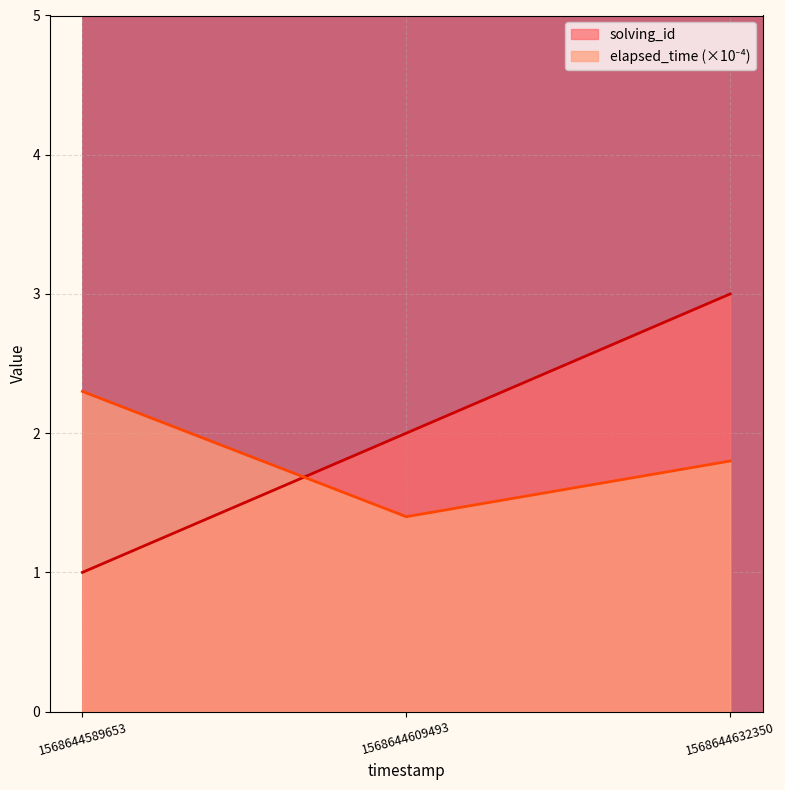

List the series in order of their peak value, highest first.

solving_id, elapsed_time